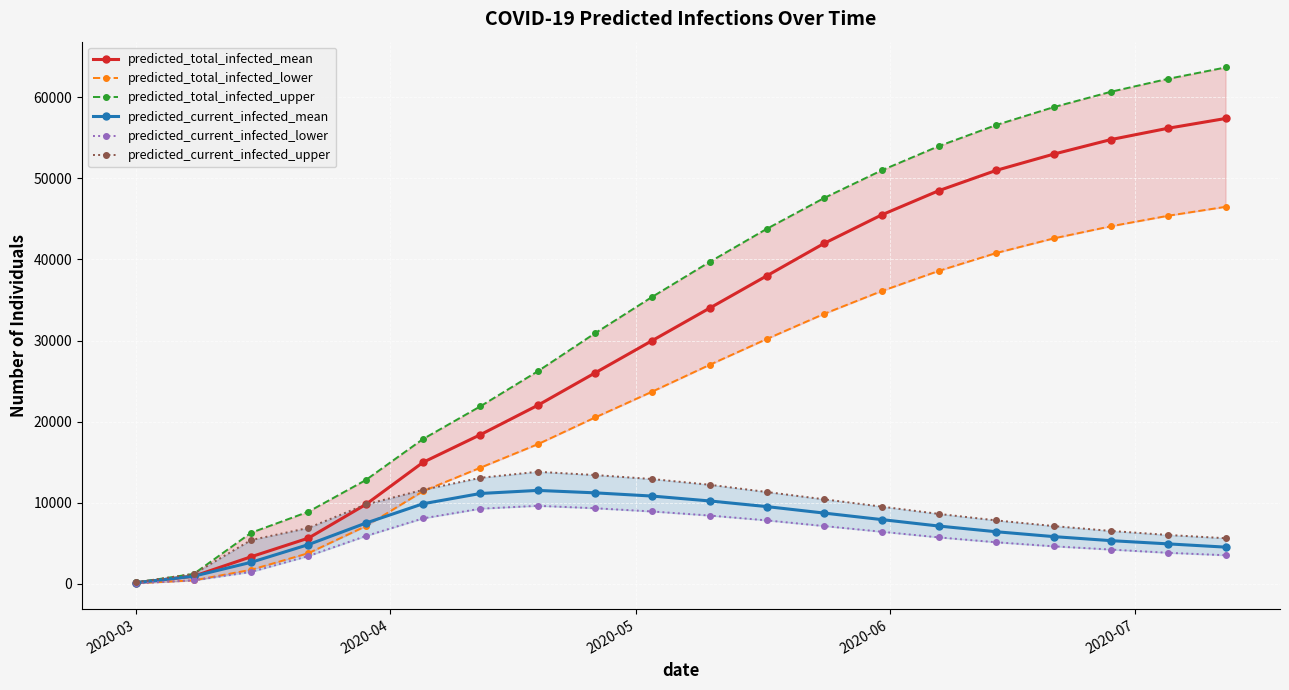

How many values in the predicted_current_infected_mean series are below 7463?

10